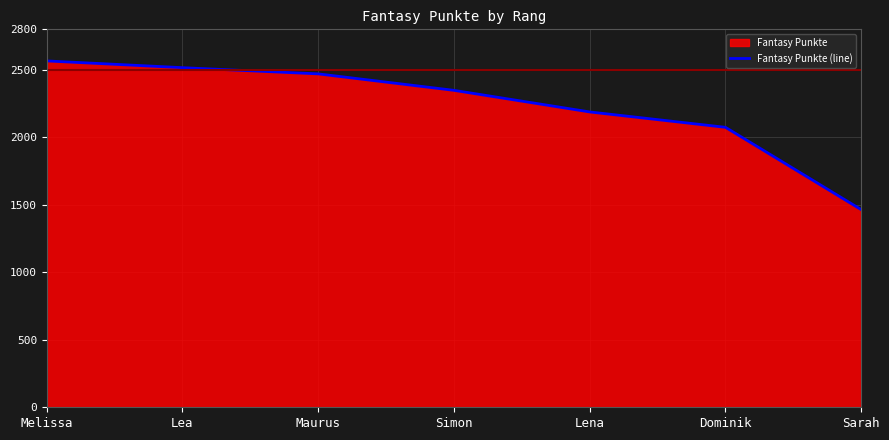

Between Dominik and Maurus, which is larger?

Maurus